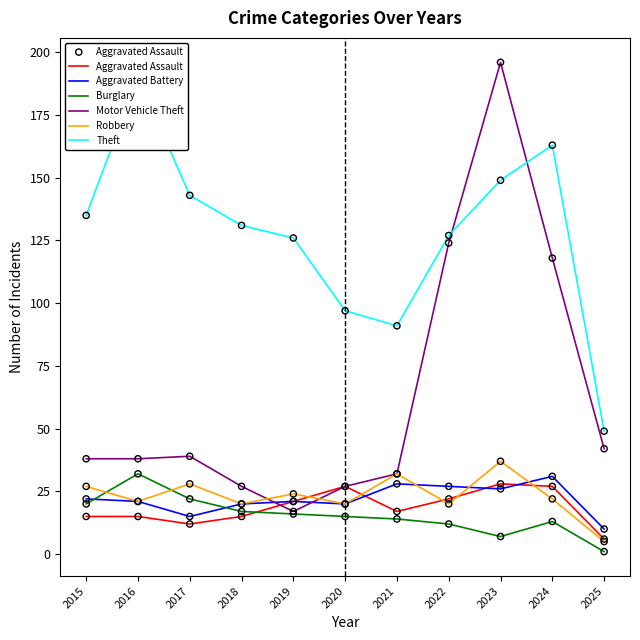

Which series has the largest total across all categories?

Theft